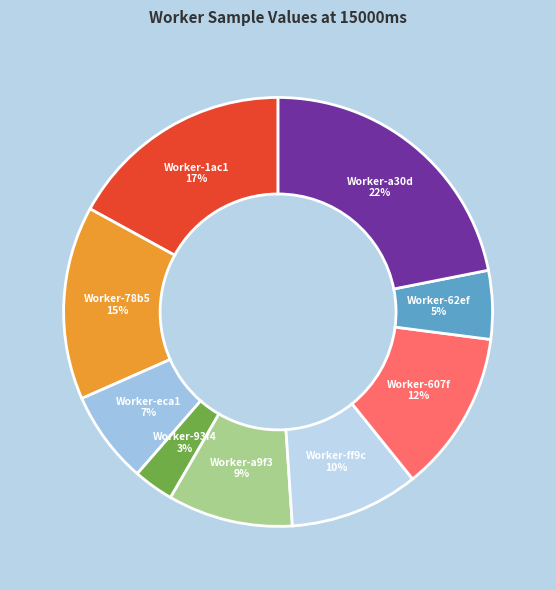

What percentage is the Worker-eca1 slice, to the nearest percent?

7%